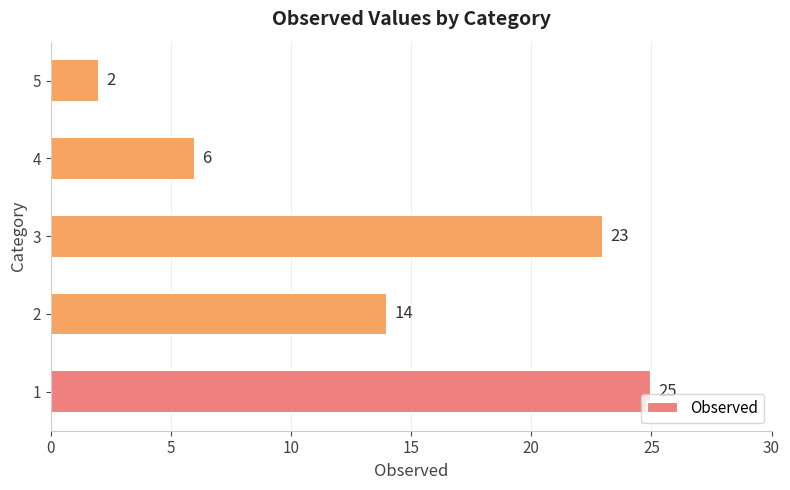

Does the chart contain any negative values?

No